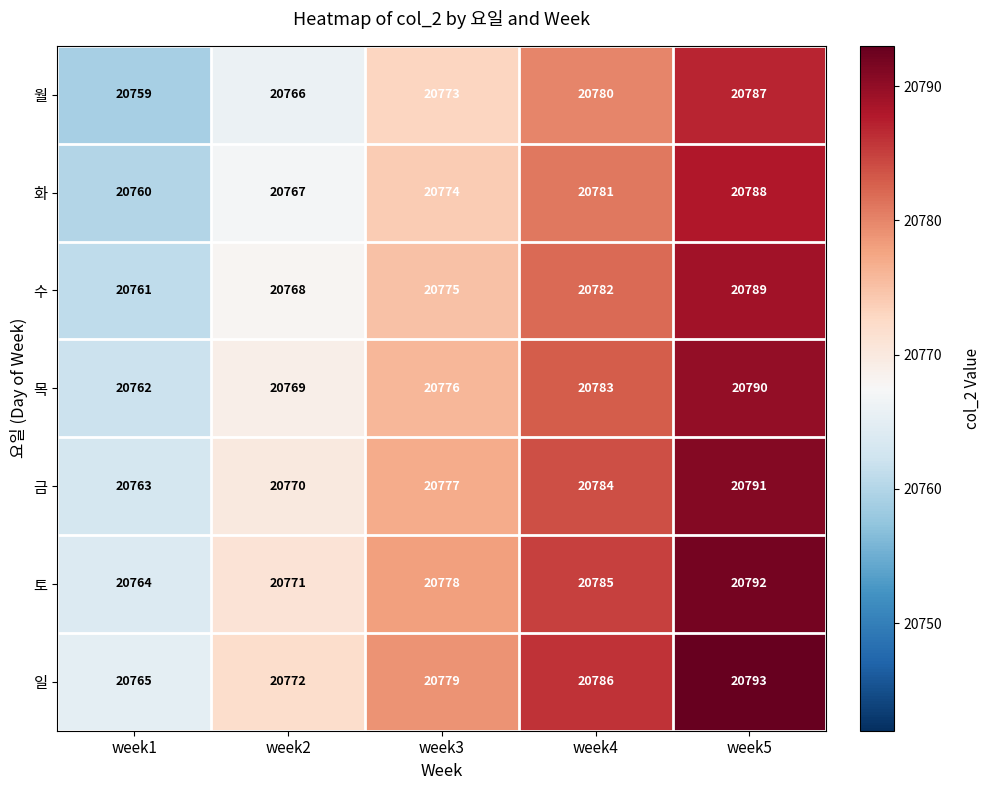

What is the average value of the 토 series?

20778